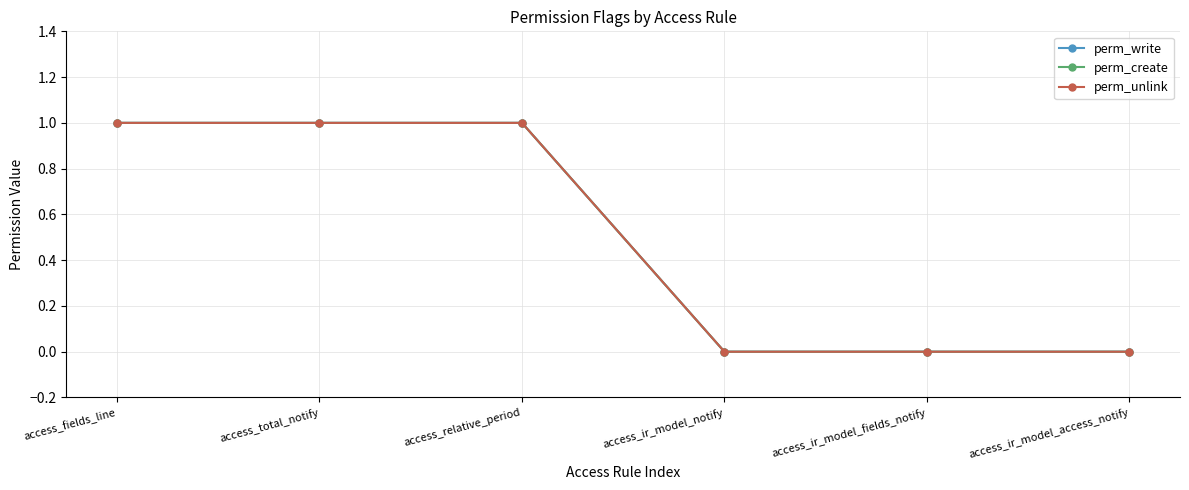

What are all the series names shown in the legend?

perm_write, perm_create, perm_unlink